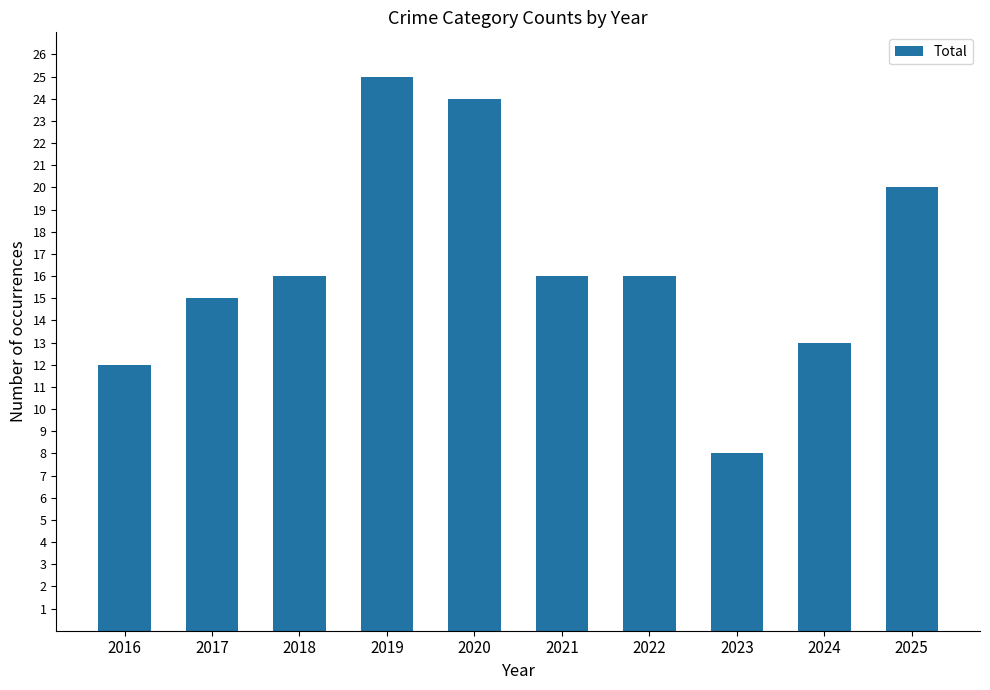

At which category does the chart reach its peak across all series?

2019